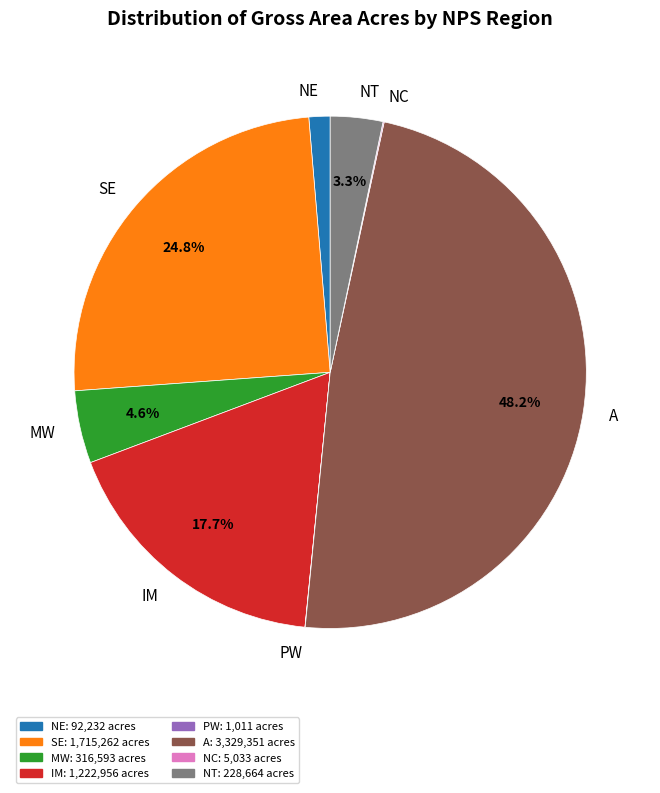

To the nearest percent, what is the average slice percentage?

12%